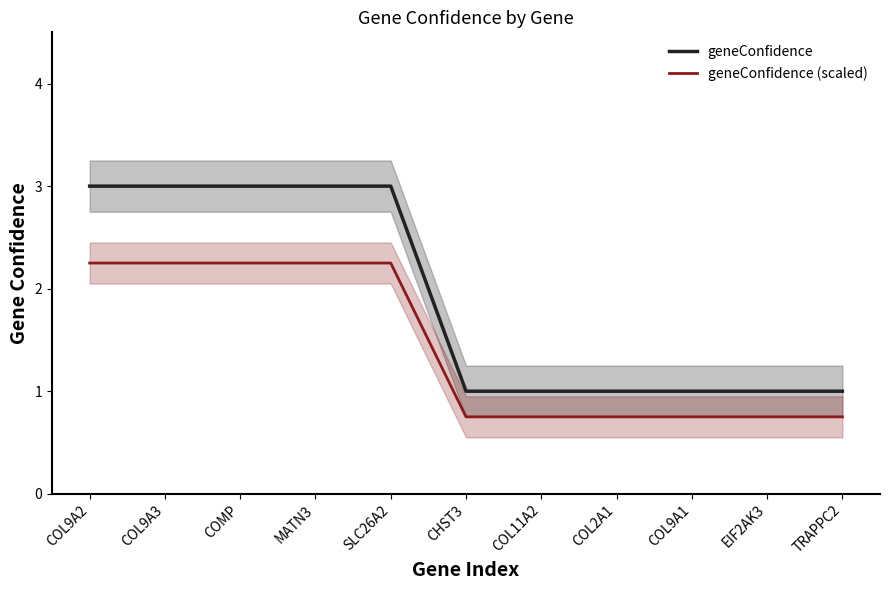

How many categories are shown in the chart?

11